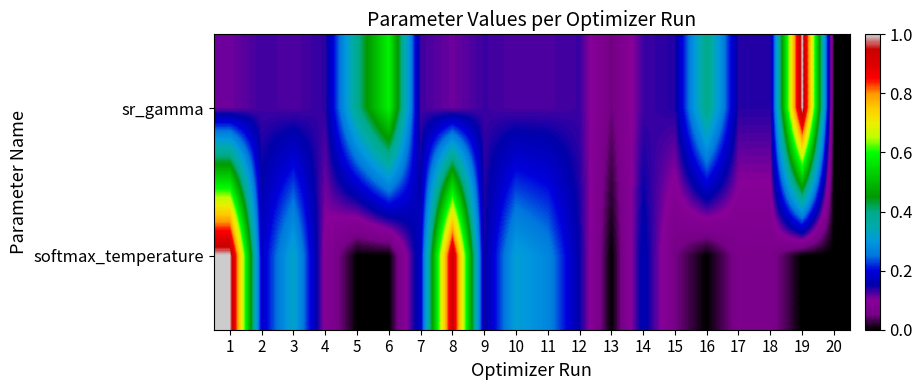

Reading right to left, extract all data points from this chart.

sr_gamma: 20=0.0	19=1.0	18=0.1	17=0.1	16=0.4	15=0.1	14=0.1	13=0.0	12=0.1	11=0.1	10=0.1	9=0.1	8=0.1	7=0.1	6=0.6	5=0.4	4=0.1	3=0.1	2=0.1	1=0.1
softmax_temperature: 20=0.0	19=0.0	18=0.1	17=0.1	16=0.0	15=0.1	14=0.2	13=0.0	12=0.1	11=0.3	10=0.3	9=0.1	8=0.9	7=0.2	6=0.0	5=0.0	4=0.1	3=0.3	2=0.2	1=1.0